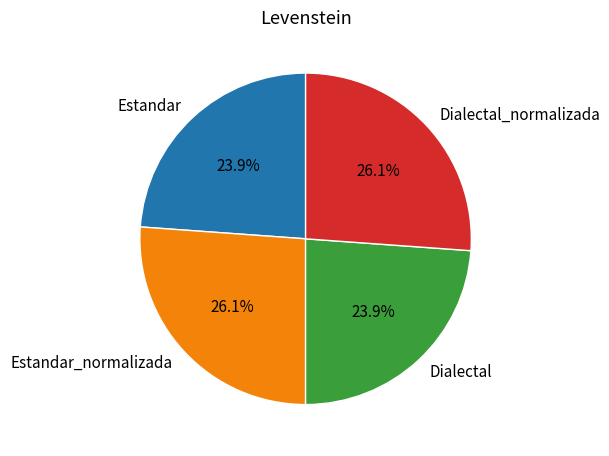

How much of the chart is everything except Dialectal_normalizada?

73.9%